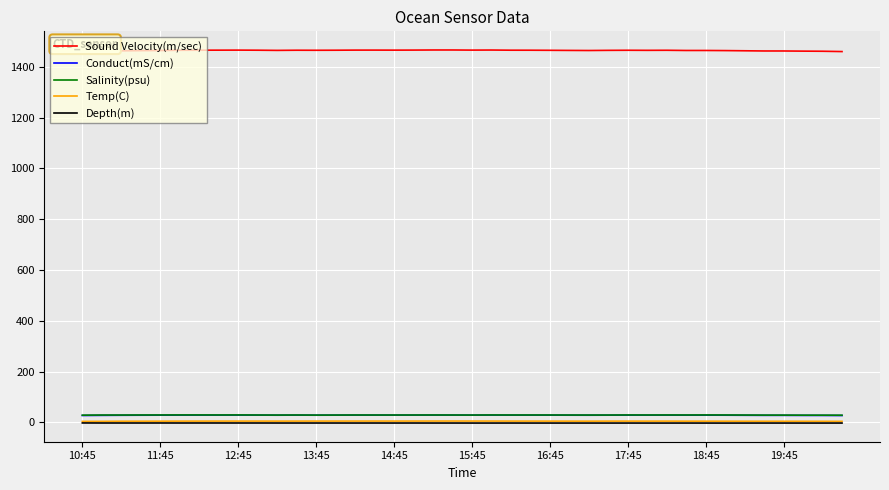

True or false: Temp(C) and Salinity(psu) cross at least once.

False